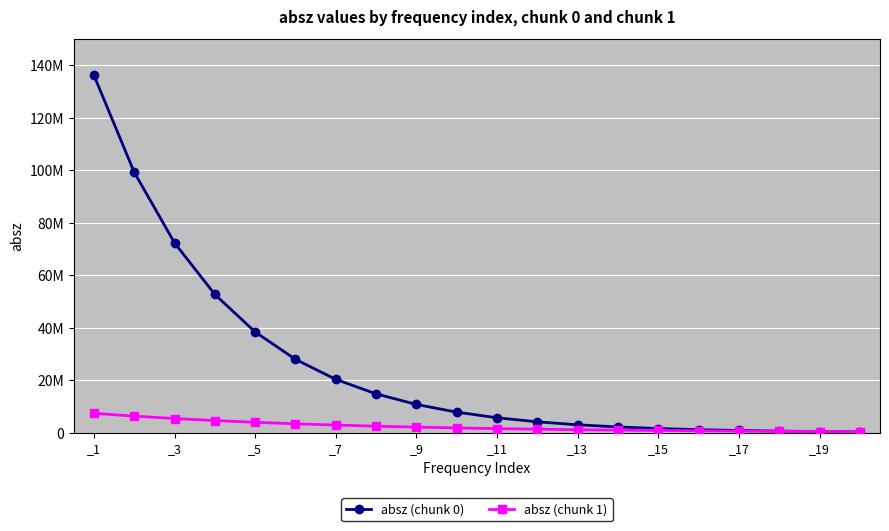

What is the average value of the absz (chunk 1) series?

2441594